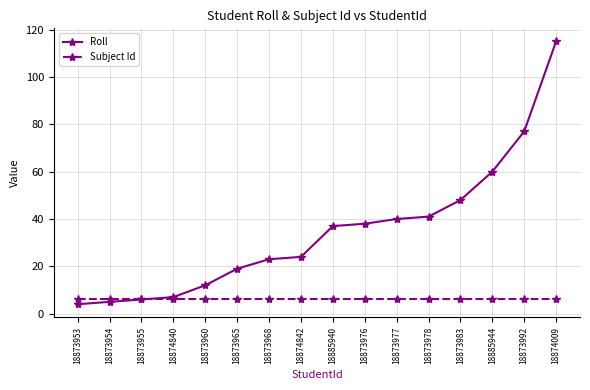

Does the chart have visible grid lines?

Yes